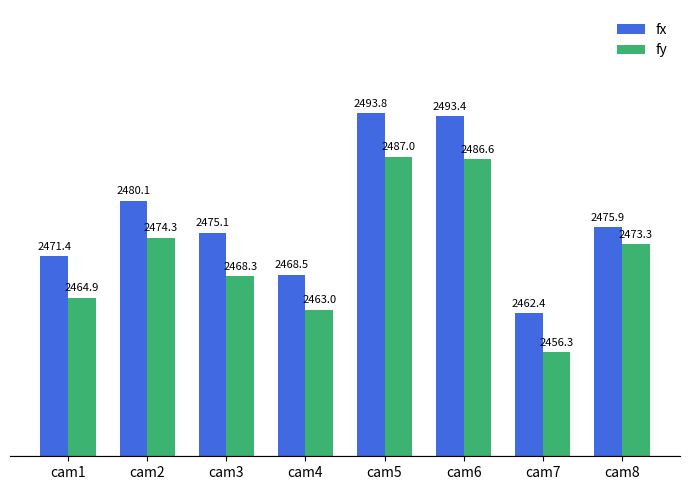

What is the spread (max minus min) of values at cam6?

6.8